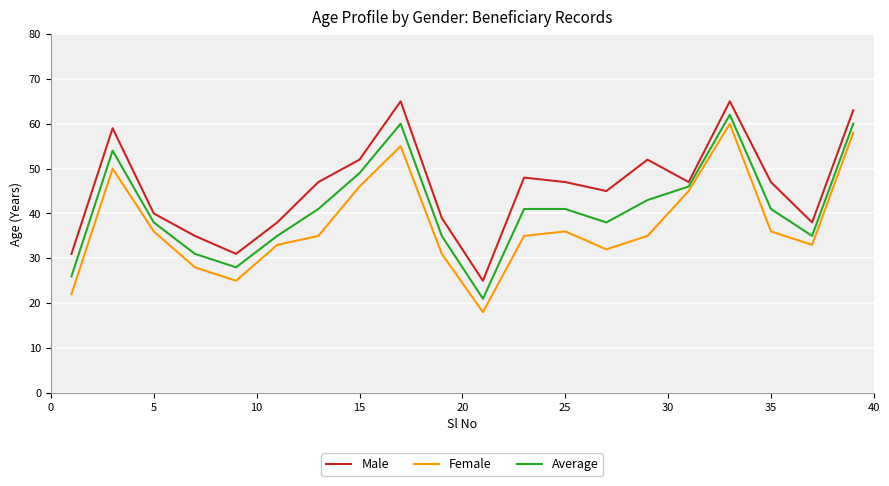

How many interior local valleys does the Average series have?

4